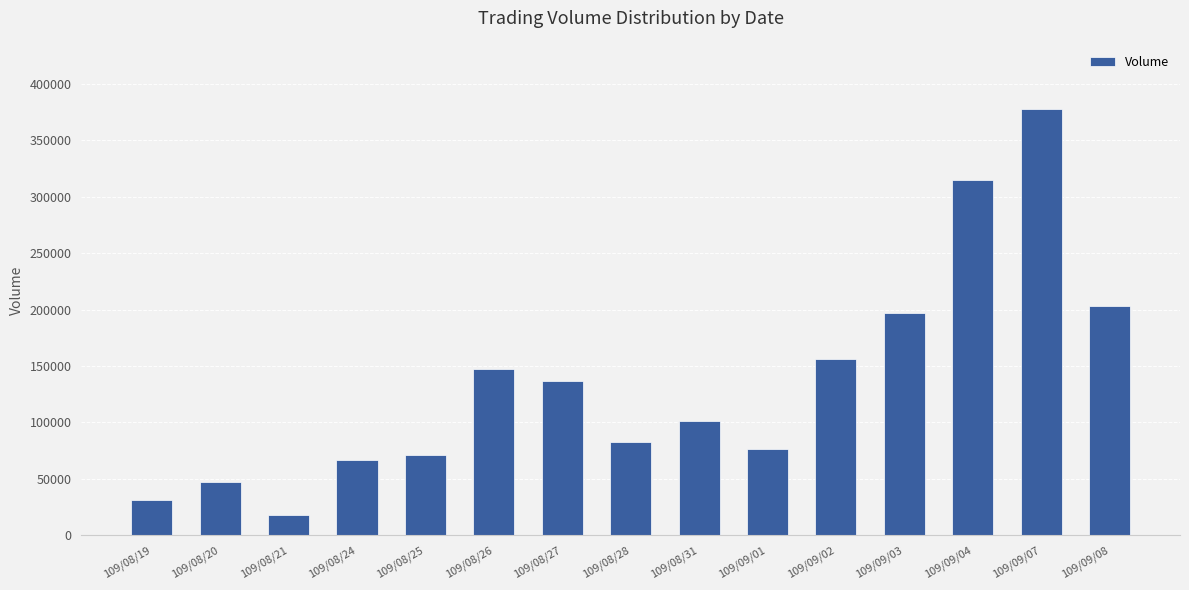

List the labels in order of value, largest first.

109/09/07, 109/09/04, 109/09/08, 109/09/03, 109/09/02, 109/08/26, 109/08/27, 109/08/31, 109/08/28, 109/09/01, 109/08/25, 109/08/24, 109/08/20, 109/08/19, 109/08/21